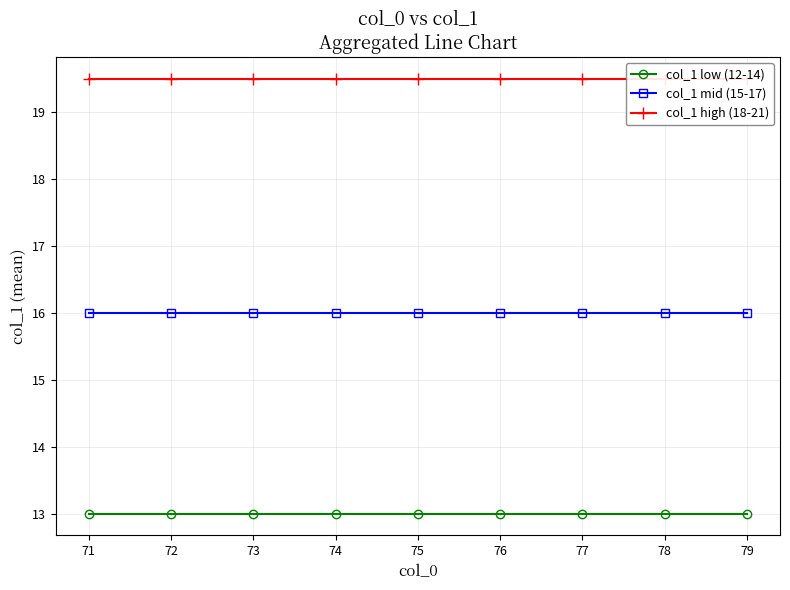

Which series has the largest total across all categories?

col_1 high (18-21)